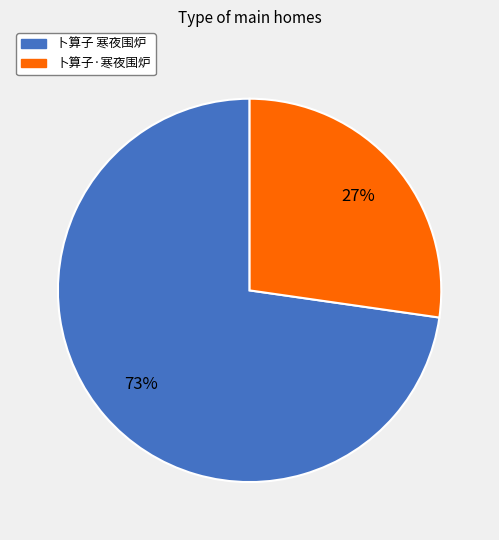

How many slices are in this pie chart?

2